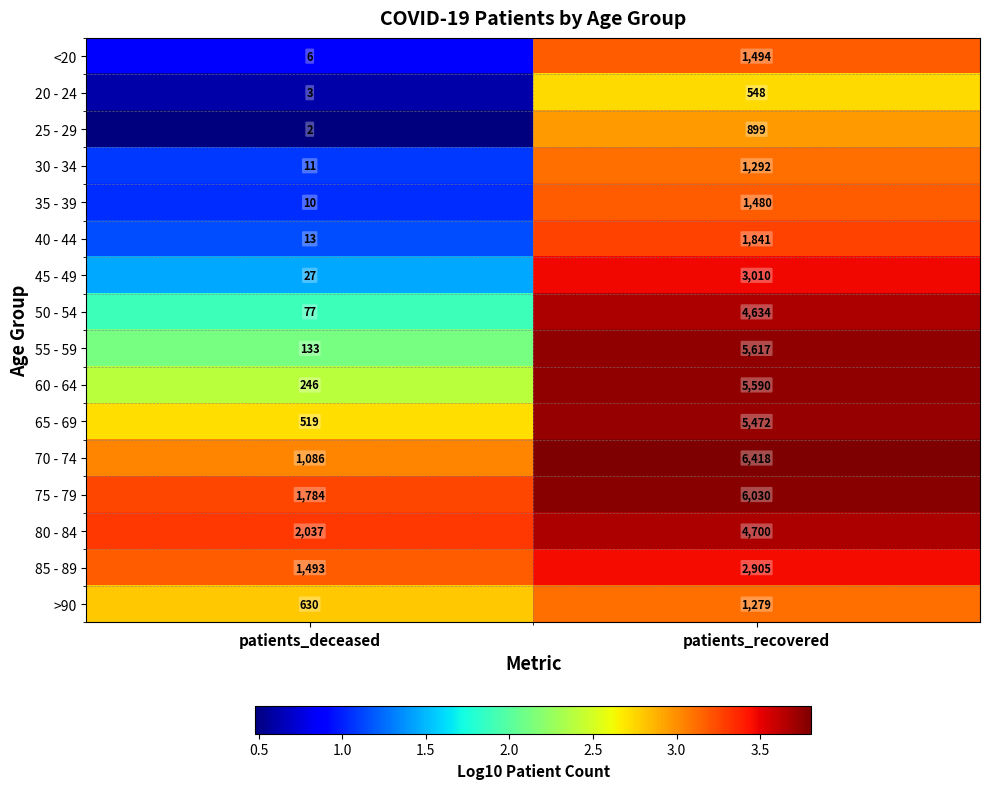

How many categories are shown in the chart?

2